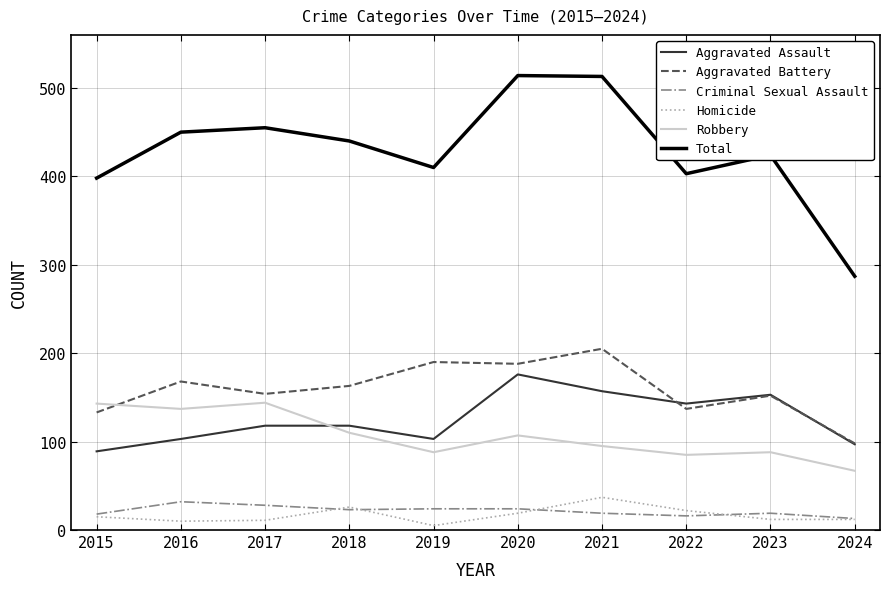

What is the minimum value for Aggravated Assault?

89